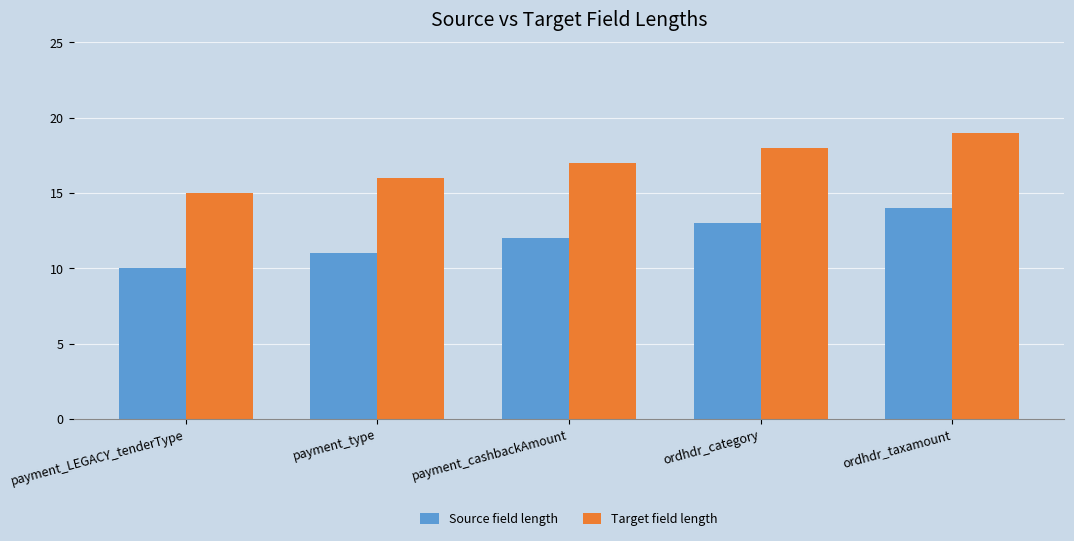

What is the maximum value shown in the chart?

19